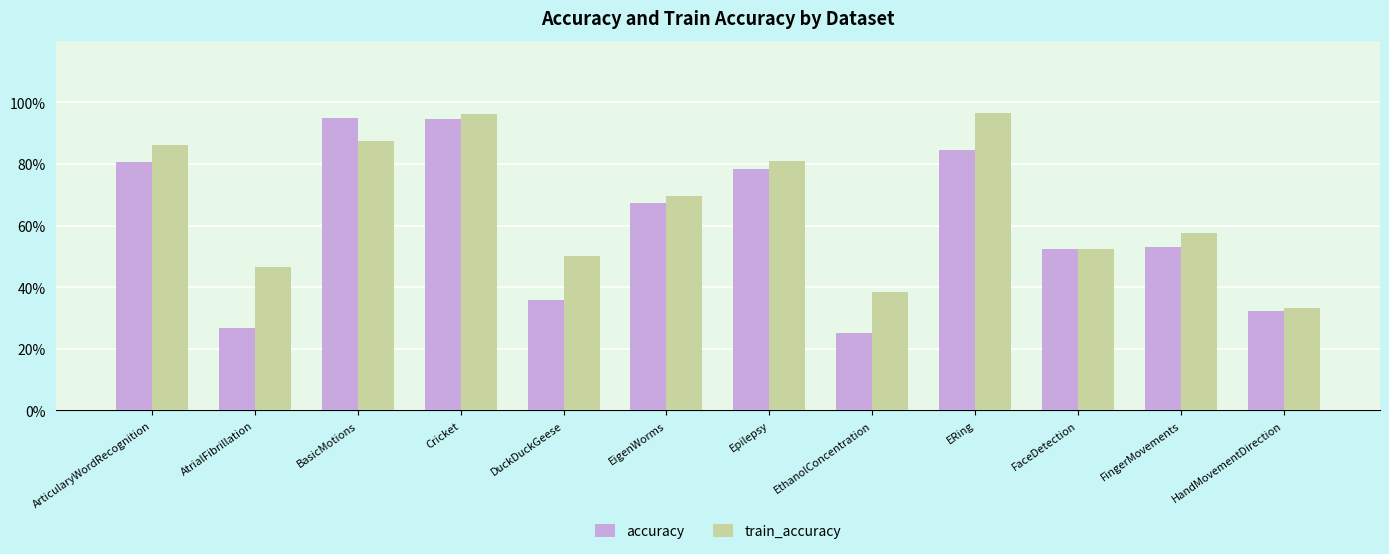

What are all the series names shown in the legend?

accuracy, train_accuracy